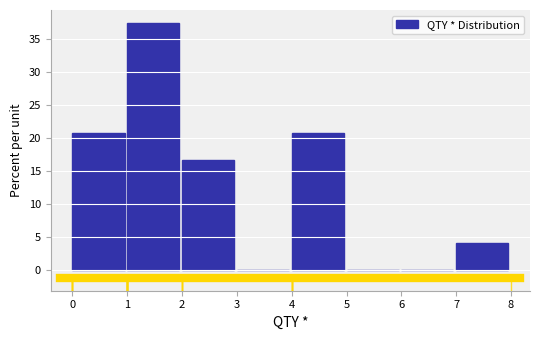

Reading left to right, transcribe this chart: for each bar, give the range it covers on the x-axis and its height. The values are not printed on the chart, so give them approximately, as read against the axis.

0 to 1: 21.0
1 to 2: 37.5
2 to 3: 16.5
3 to 4: 0
4 to 5: 21.0
5 to 6: 0
6 to 7: 0
7 to 8: 4.0